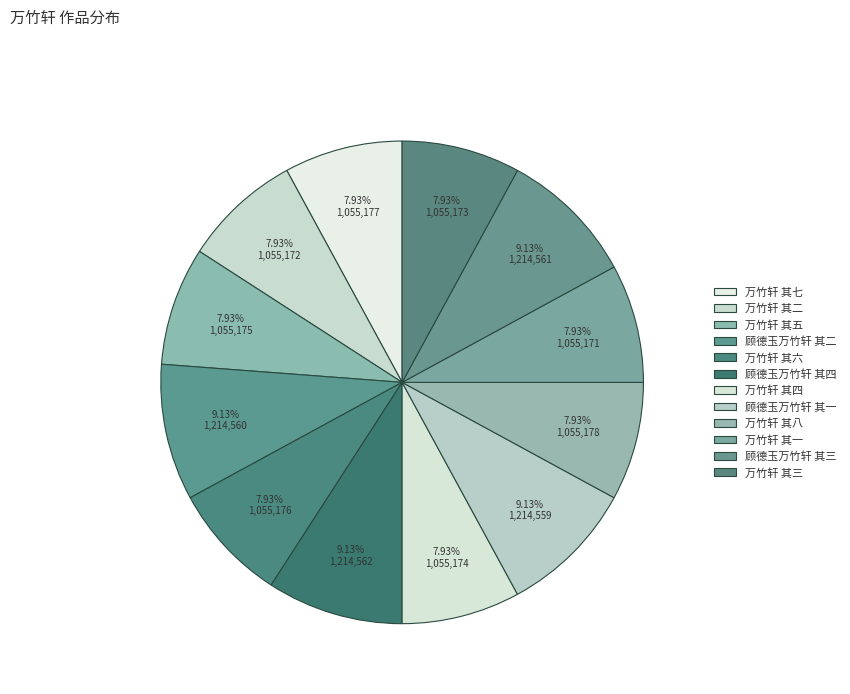

Between 万竹轩 其三 and 万竹轩 其一, which is larger?

万竹轩 其三